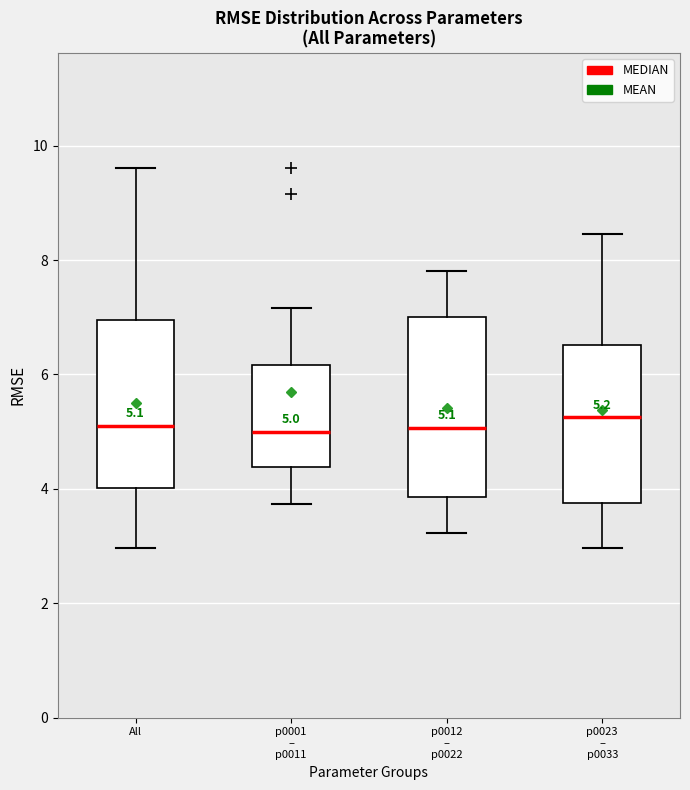

Comparing the boxes themselves (not the whiskers), which one is the tallest?

p0012 – p0022